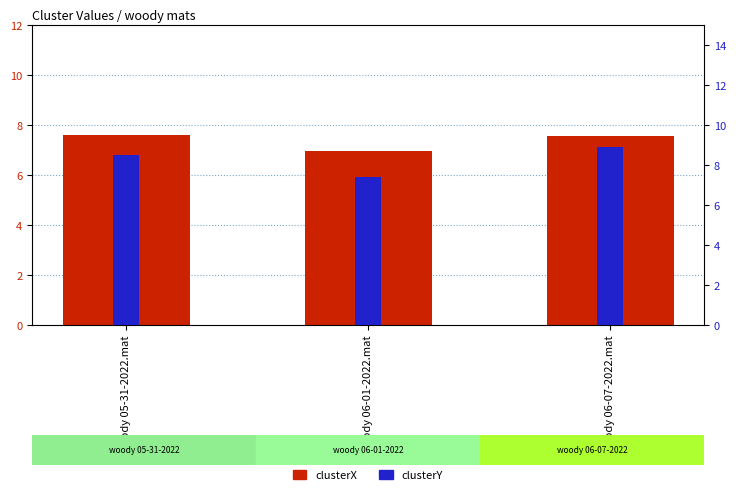

Reading right to left, what are all the values shown in this chart?

clusterX: 7.6	7.0	7.6
clusterY: 8.9	7.4	8.5